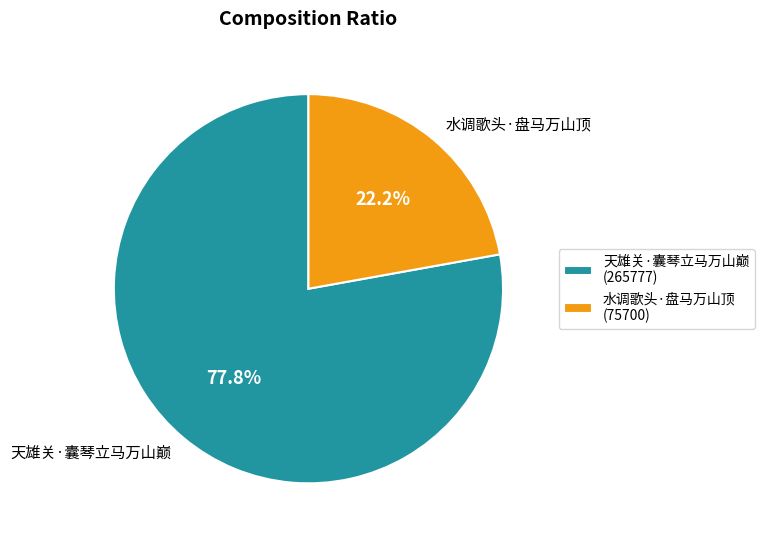

Approximately how many times larger is the value at 天雄关·囊琴立马万山巅 compared to 水调歌头·盘马万山顶?

3.5